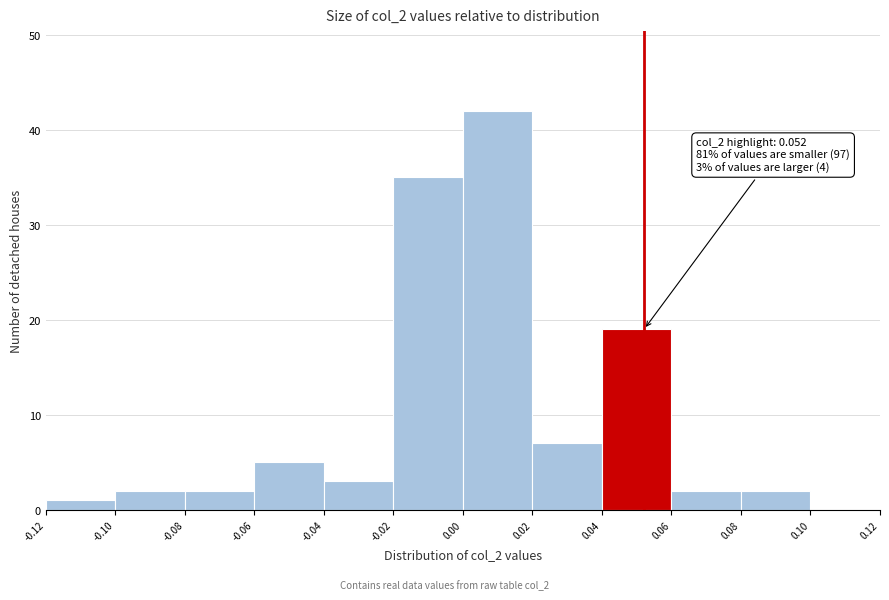

Which range on the x-axis has the tallest bar?

0.00 to 0.02